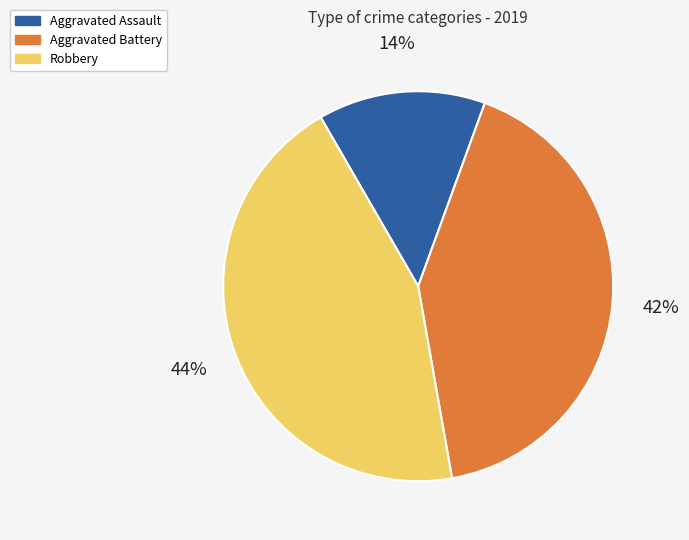

Between Aggravated Battery and Aggravated Assault, which is larger?

Aggravated Battery